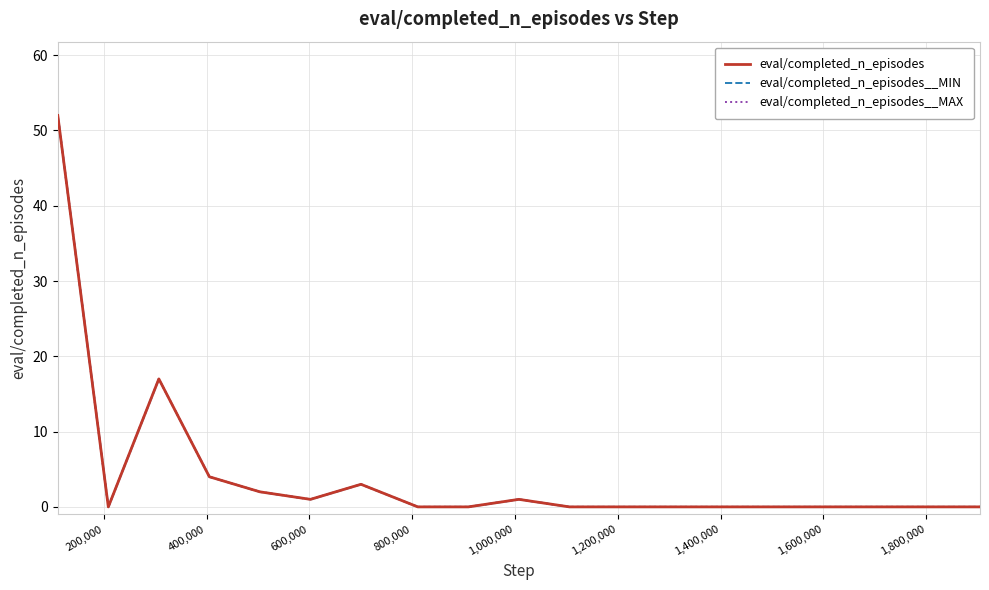

True or false: eval/completed_n_episodes__MIN and eval/completed_n_episodes cross at least once.

False